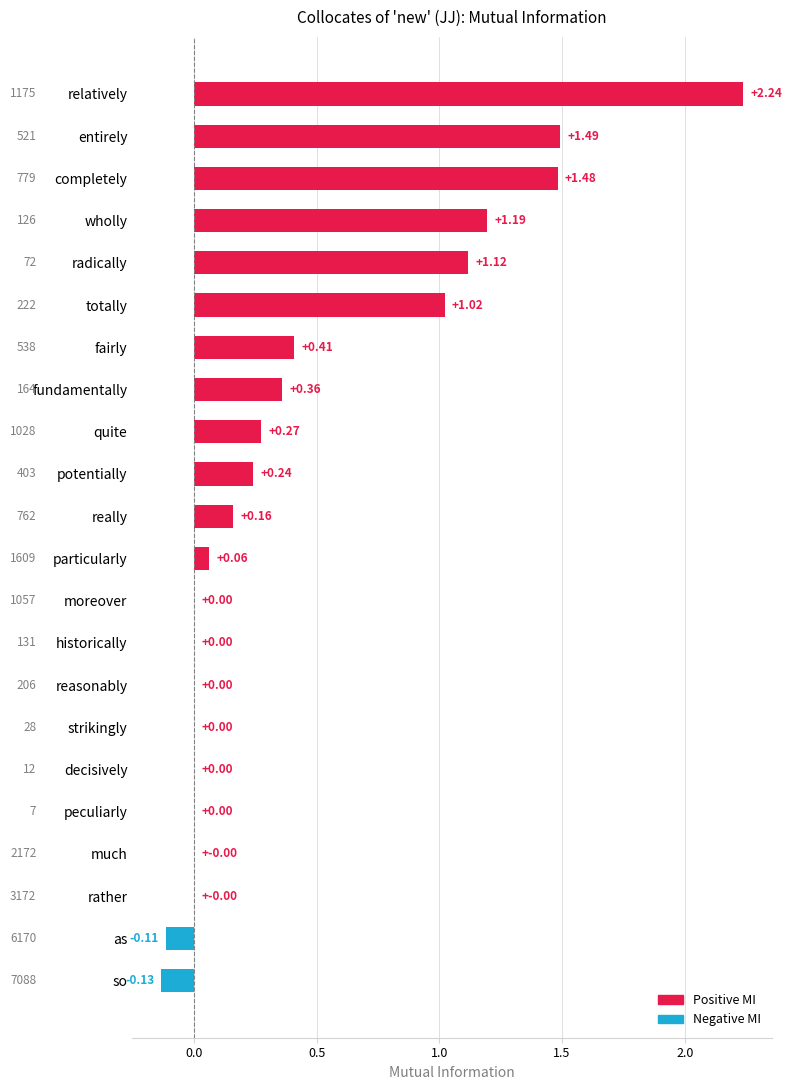

Which category has the highest value across all series?

relatively